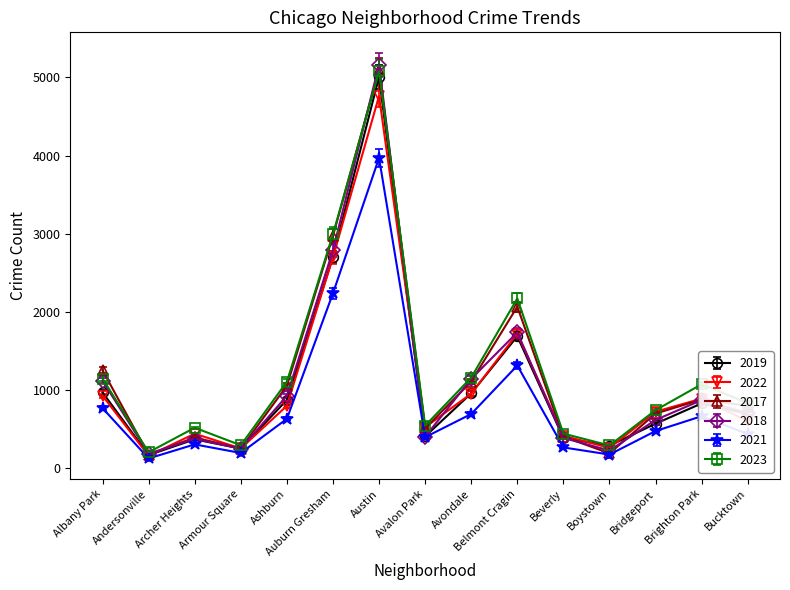

What is the total value across all series at Albany Park?

6175